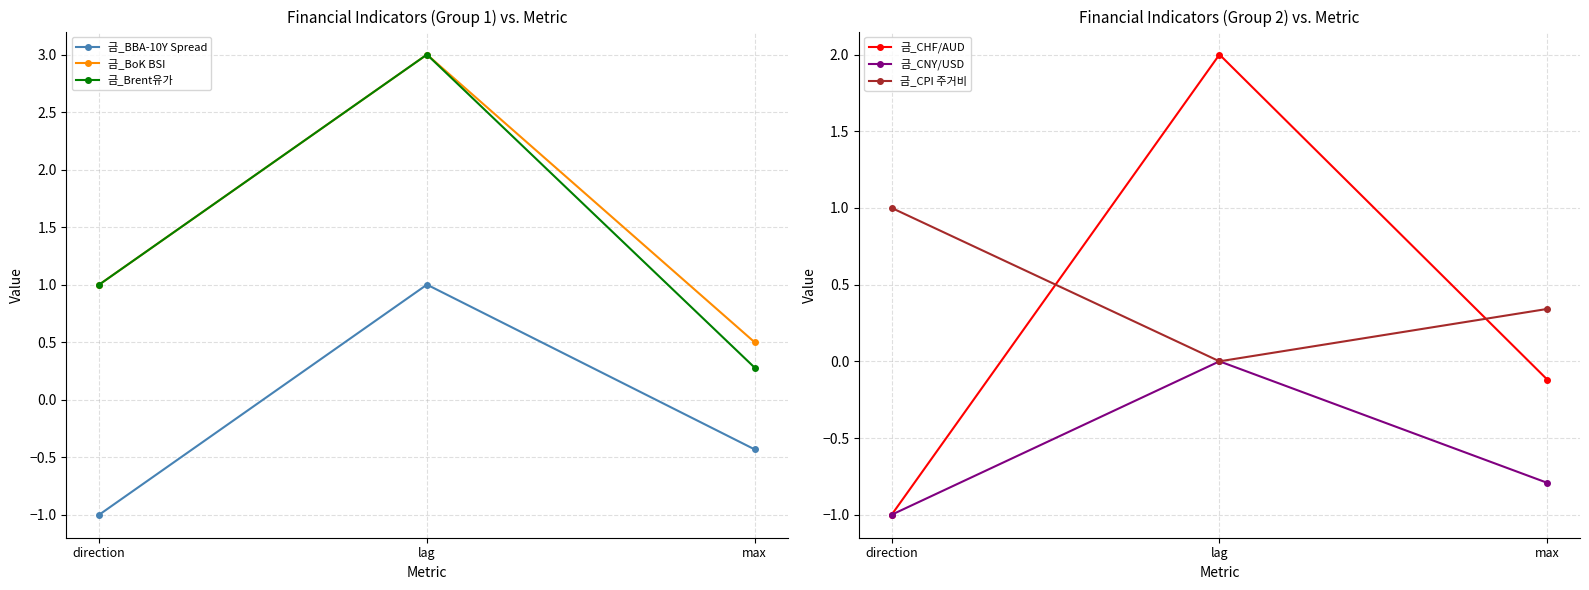

At which label is 금_BoK BSI closest to 1?

direction